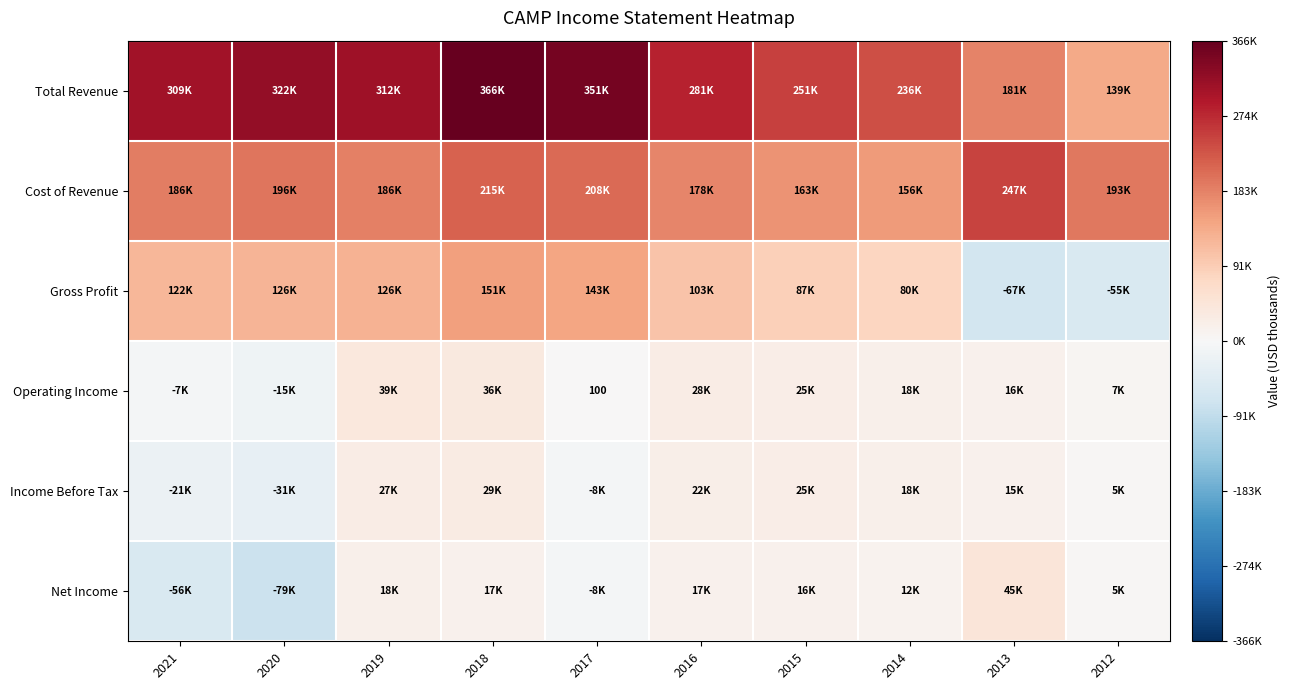

List the labels in order of Operating Income value, smallest first.

2020, 2021, 2017, 2012, 2013, 2014, 2015, 2016, 2018, 2019